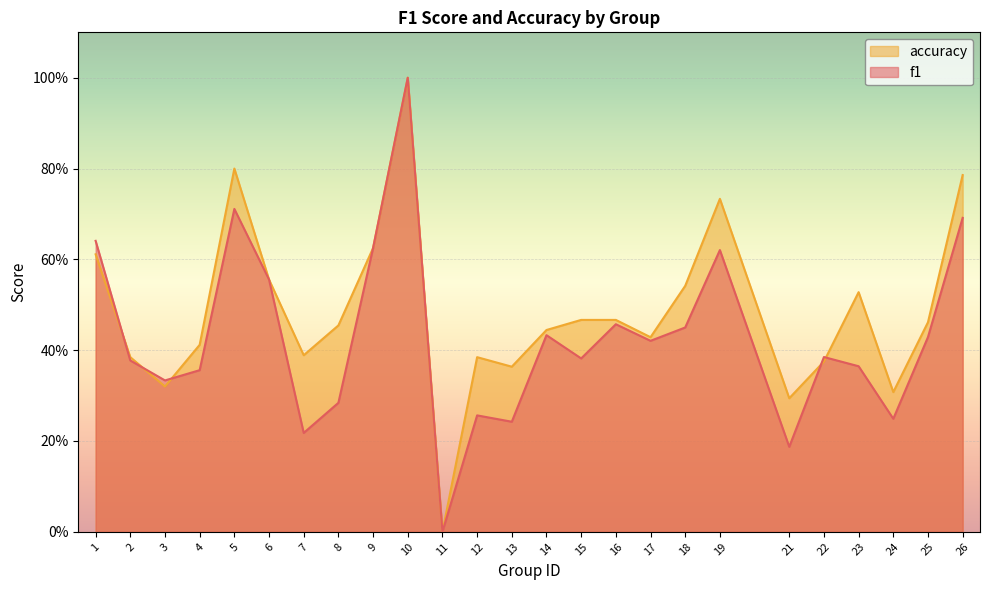

How many categories are shown in the chart?

25